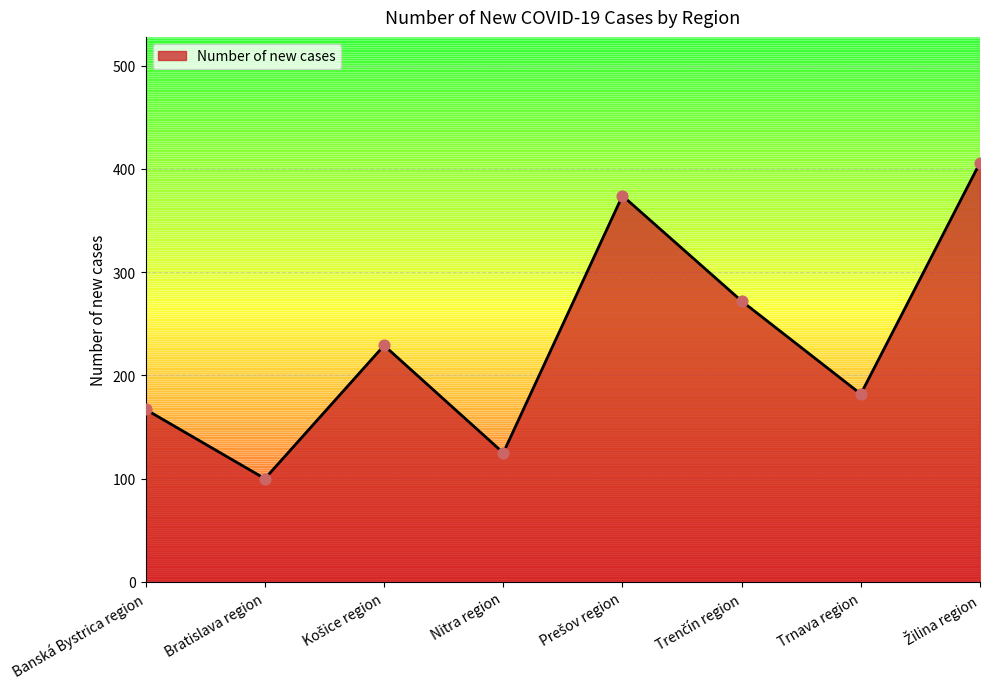

What is the ratio of the value at Bratislava region to the value at Banská Bystrica region?

0.6